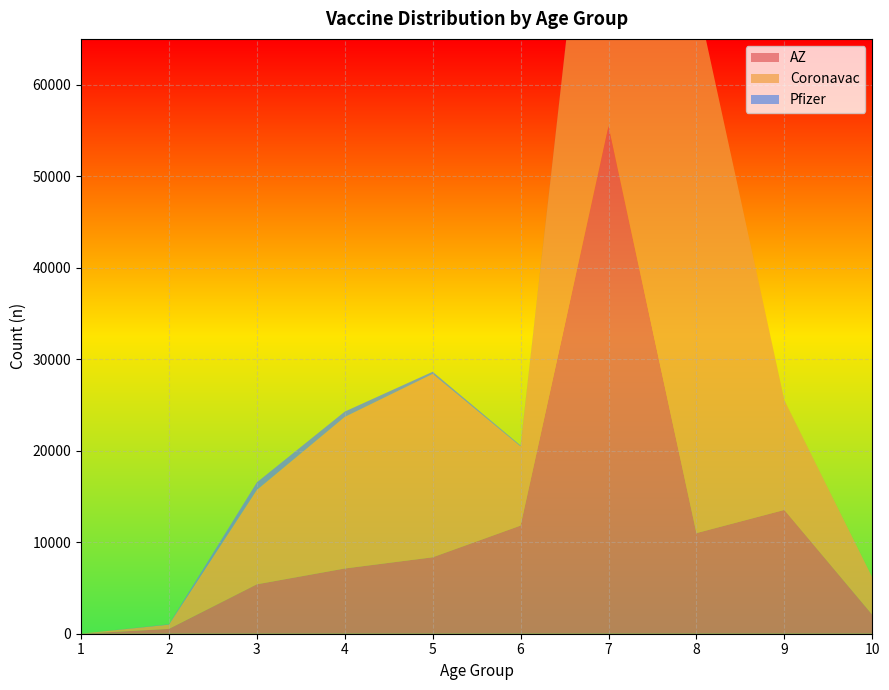

Reading left to right, list all the values displayed in this chart.

AZ: 1=2	2=527	3=5399	4=7127	5=8352	6=11818	7=55467	8=10994	9=13527	10=2077
Coronavac: 1=2	2=466	3=10314	4=16564	5=20035	6=8648	7=50629	8=58720	9=11981	10=4083
Pfizer: 1=0	2=41	3=825	4=582	5=238	6=102	7=17	8=0	9=4	10=3